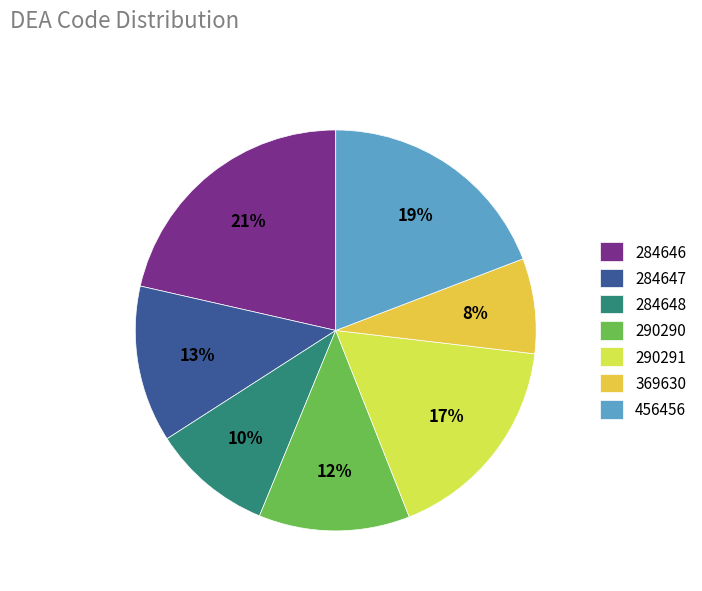

Approximately how many times larger is the value at 456456 compared to 369630?

2.5